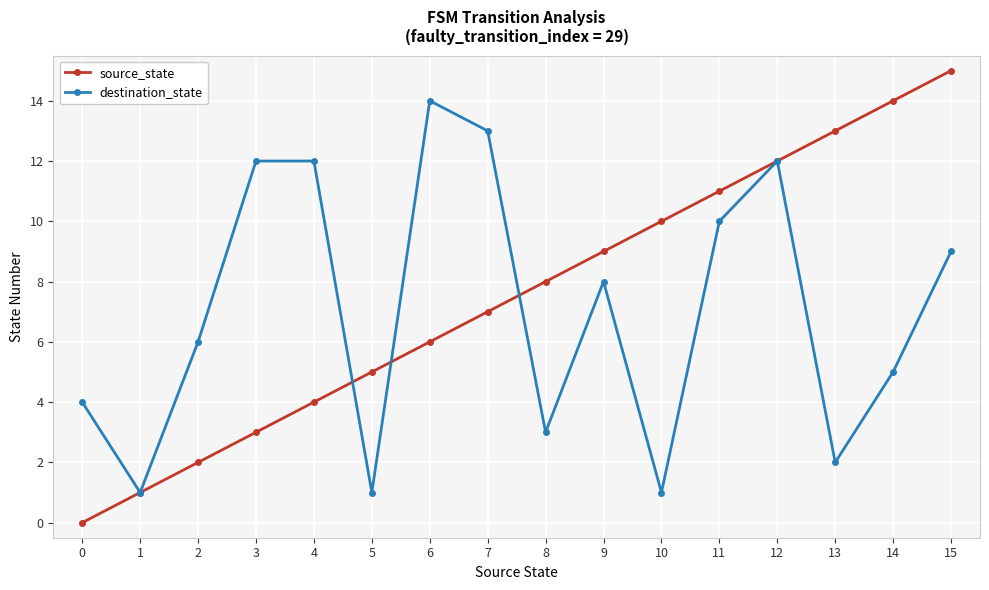

Rank the series by their maximum value, from highest to lowest.

source_state, destination_state